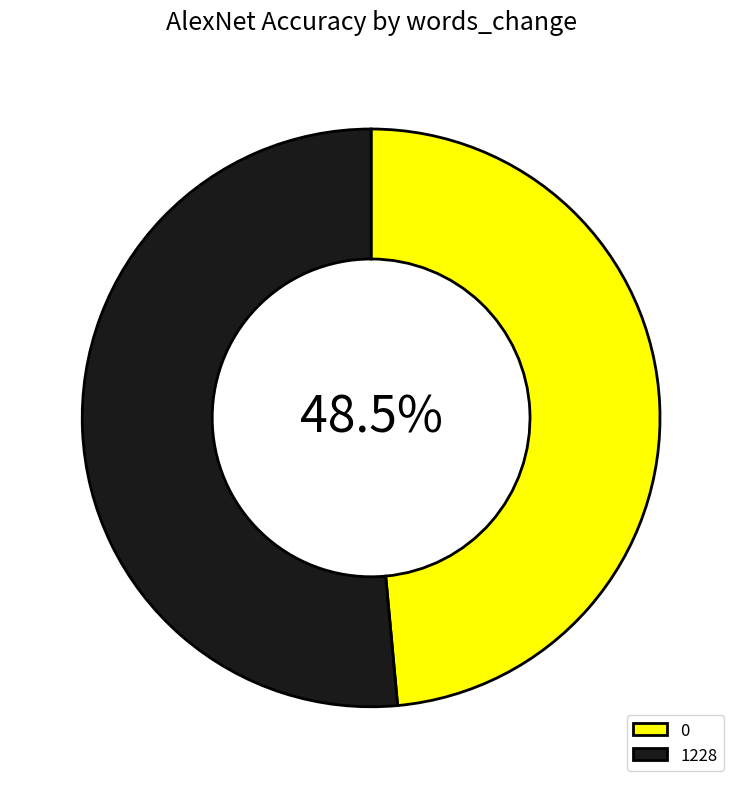

To the nearest percent, what is the difference between the largest and smallest slice percentages?

3%